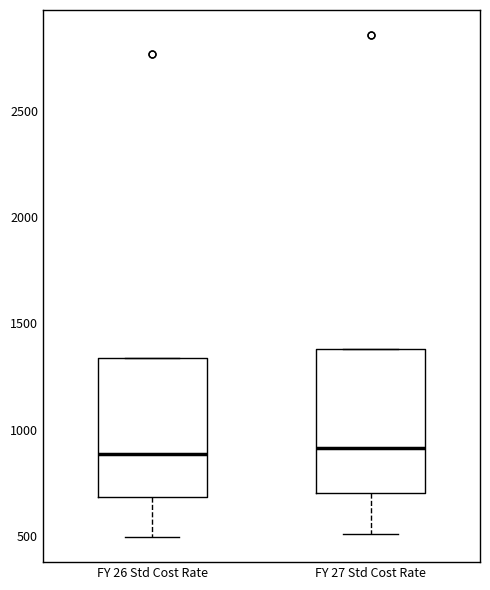

Reading left to right, transcribe this box plot: for each box, give where its median line is, the range the box spans, and where its two whiskers end, as read against the y-axis. The values are not printed on the chart, so give them approximately, as read against the axis.

FY 26 Std Cost Rate: median 900, box 700 to 1350, whiskers 500 to 1350
FY 27 Std Cost Rate: median 900, box 700 to 1400, whiskers 500 to 1400